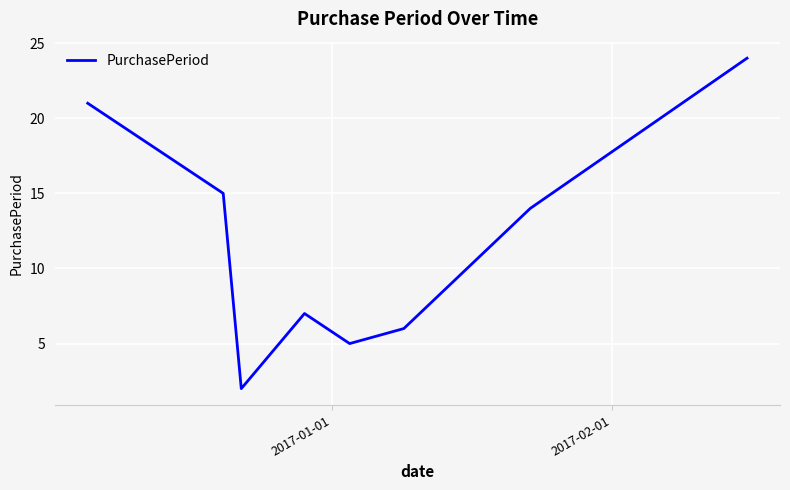

What is the greatest value displayed?

24